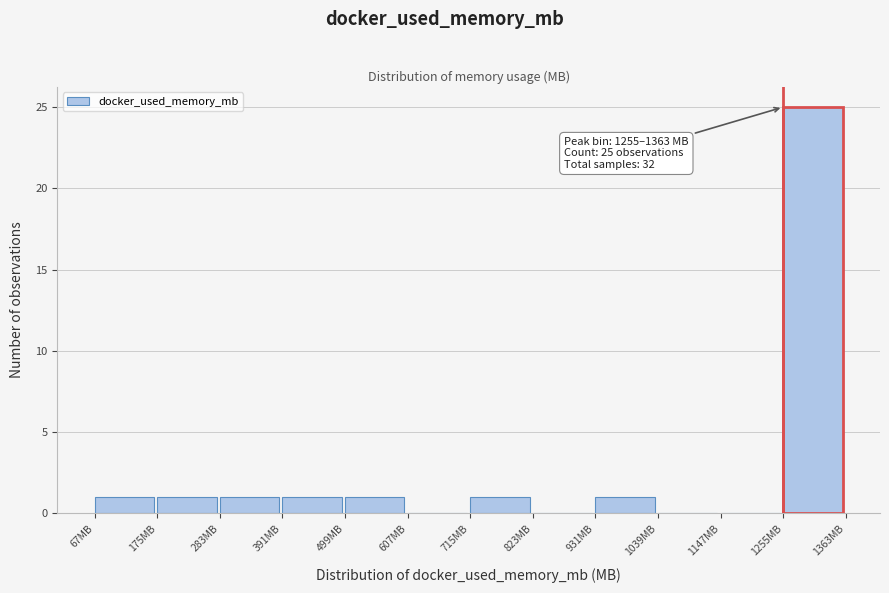

Over which range of the x-axis is the bar tallest?

1260 to 1360